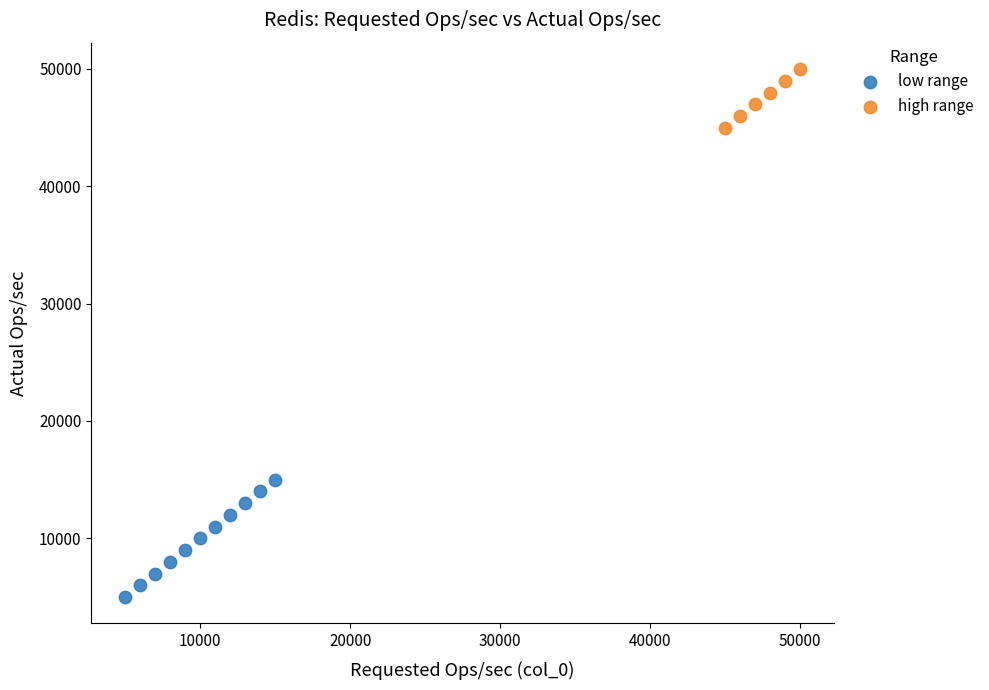

Which series reaches the minimum Y coordinate?

low range